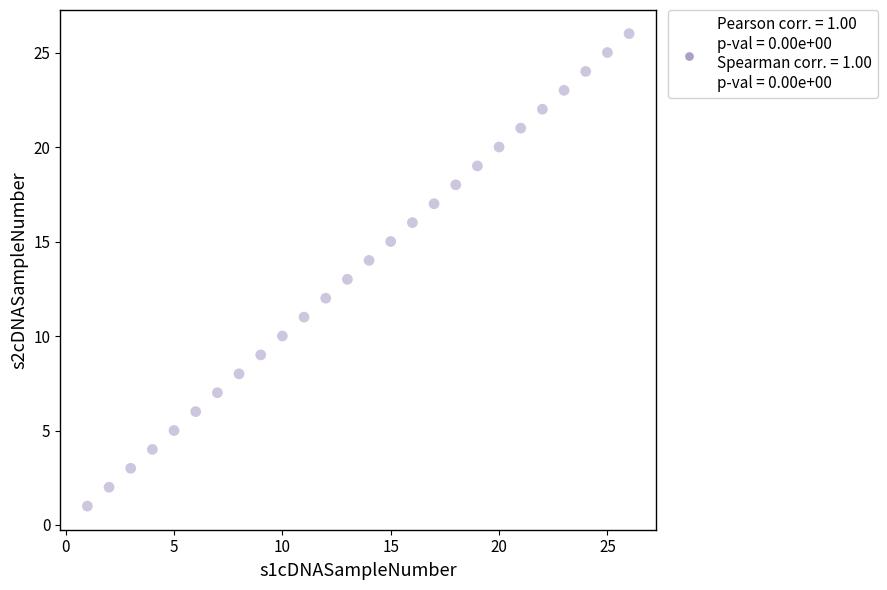

What is the range of X values (max minus min)?

25